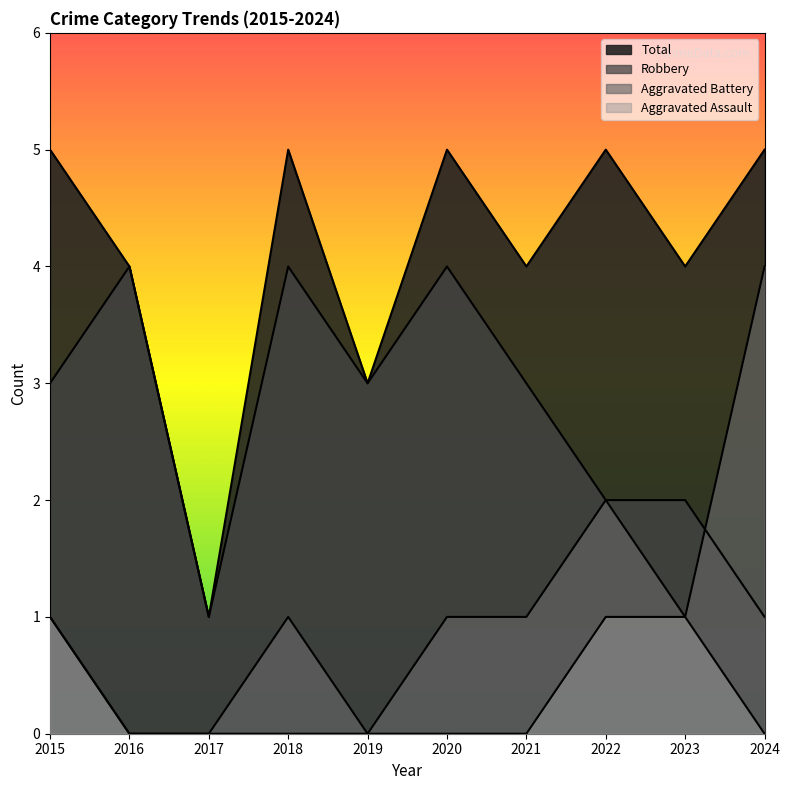

How many intersections are there between Aggravated Battery and Robbery?

1